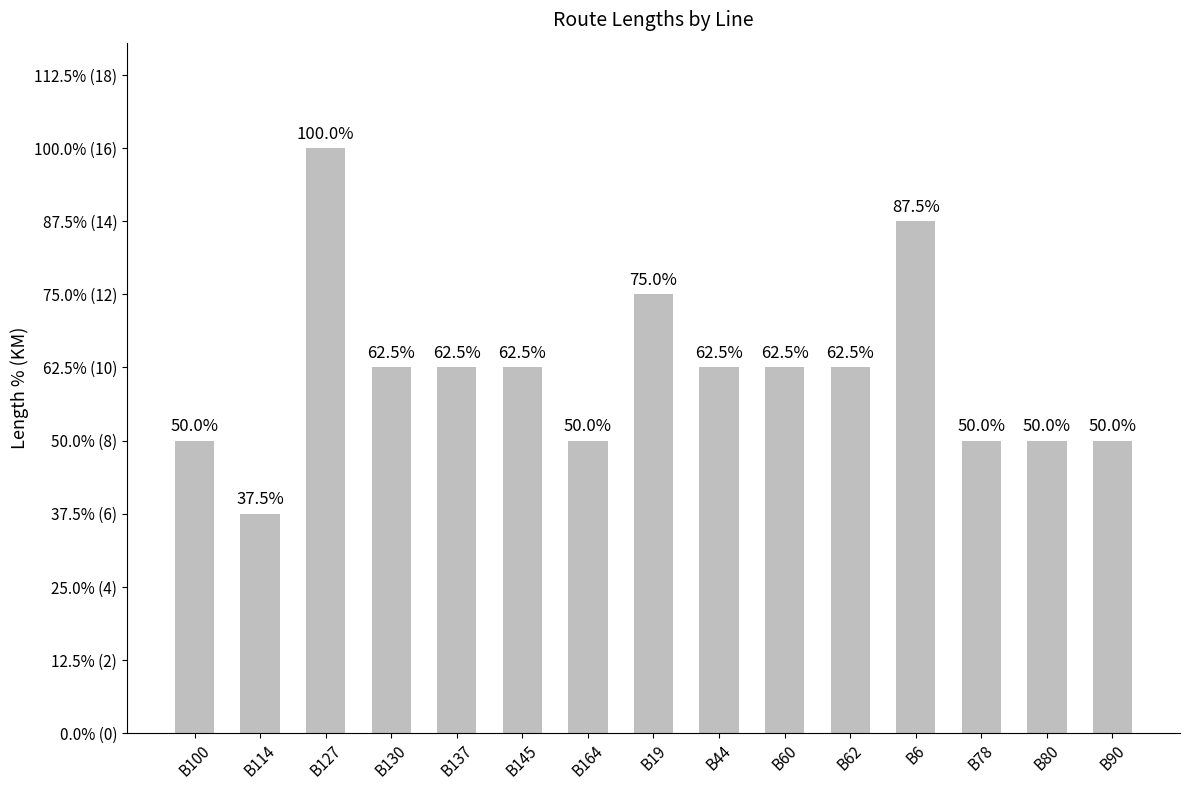

What is the difference between the maximum and minimum values?

10